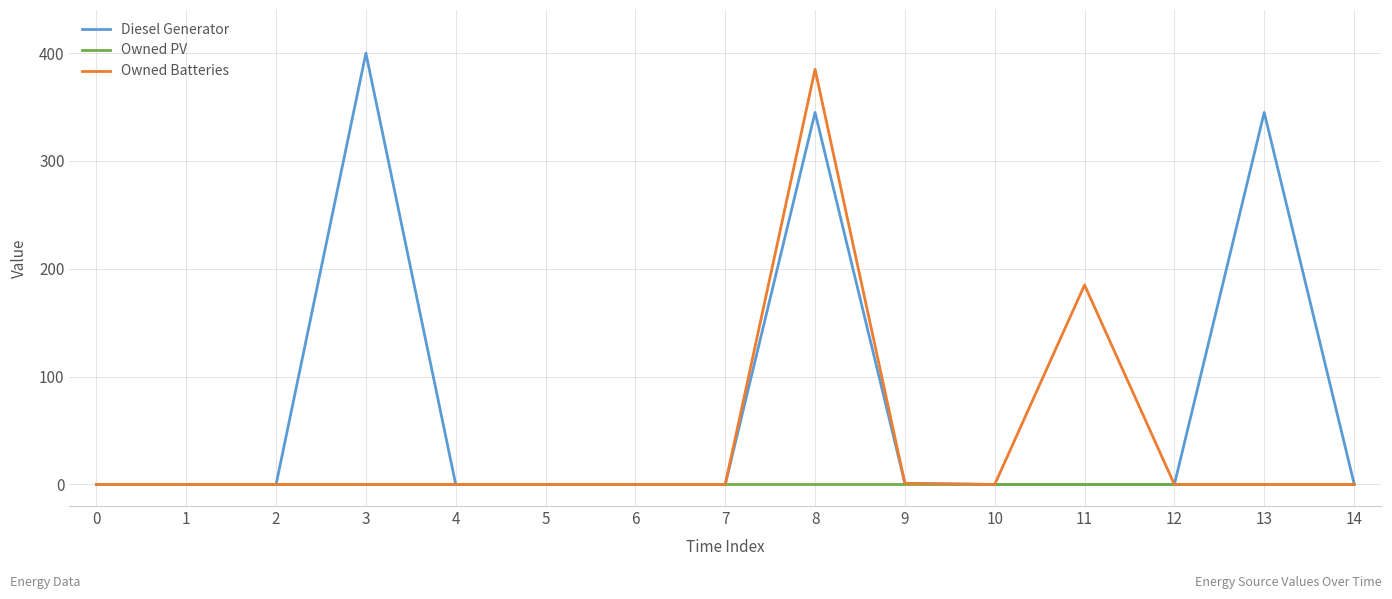

The value of Owned PV at 4 is 0. True or false?

True